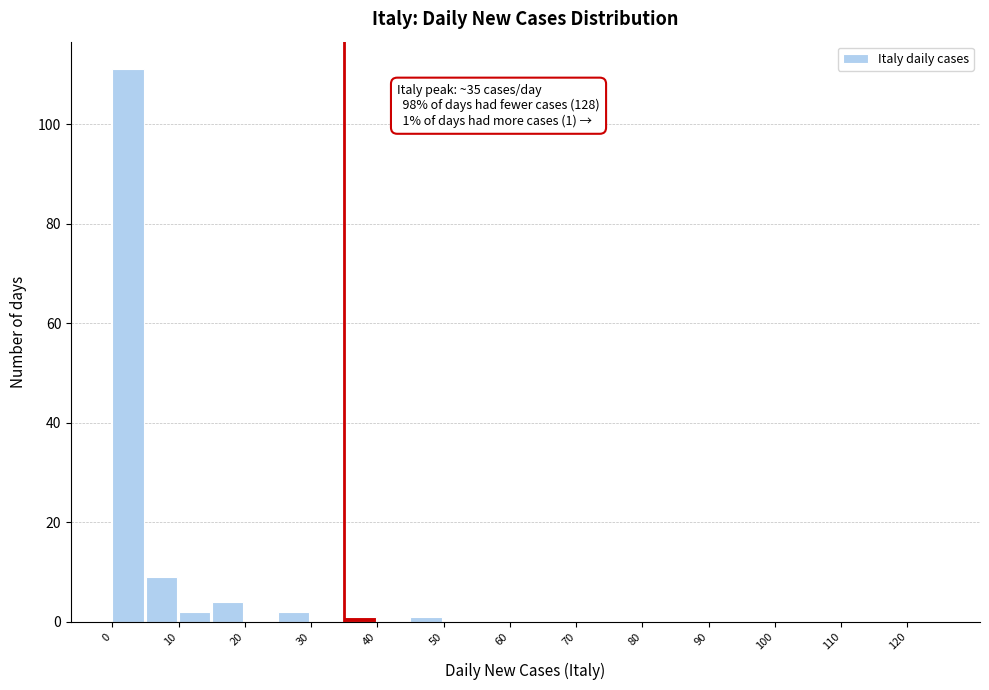

Which range on the x-axis has the tallest bar?

0 to 5